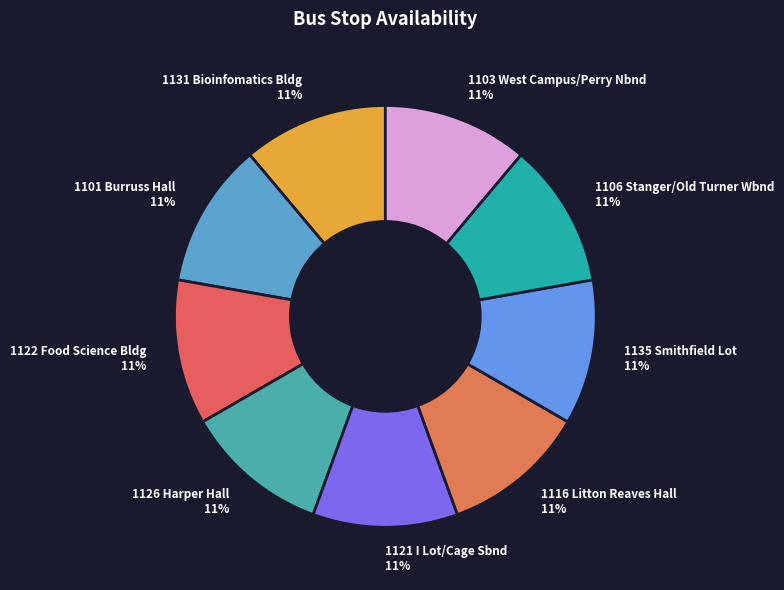

To the nearest percent, what is the average slice percentage?

11%